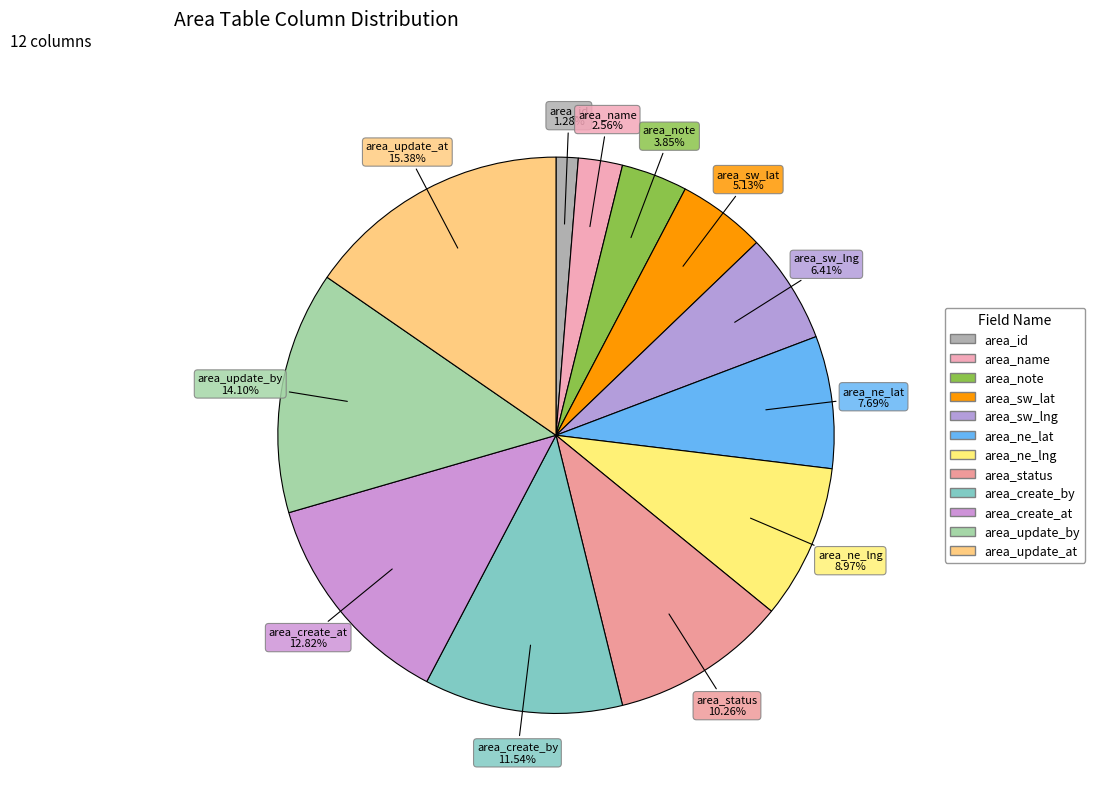

Which has a higher value, area_ne_lng or area_update_at?

area_update_at